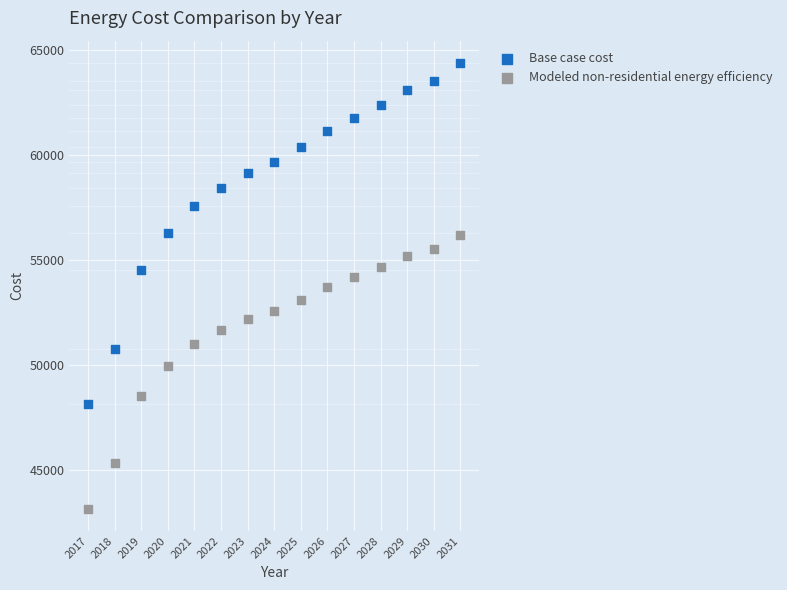

What is the X range (max minus min) for the scatter plot?

14.0